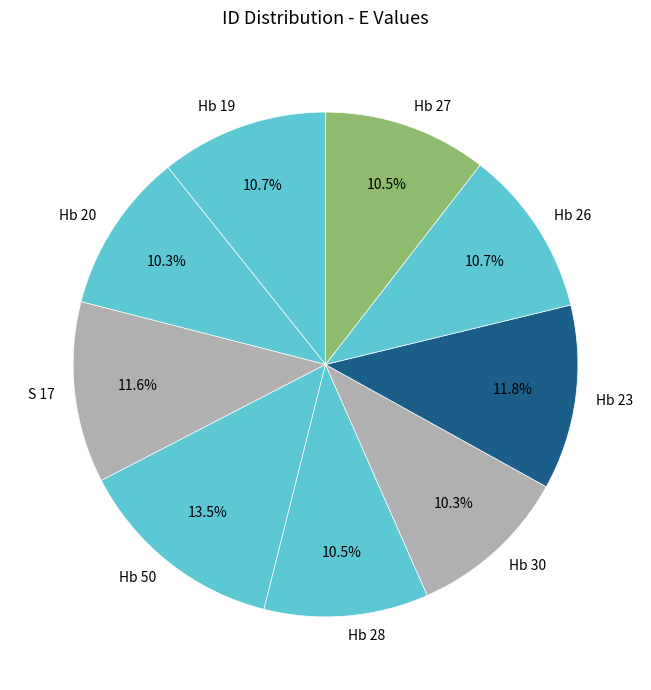

To the nearest percent, what is the average slice percentage?

11%